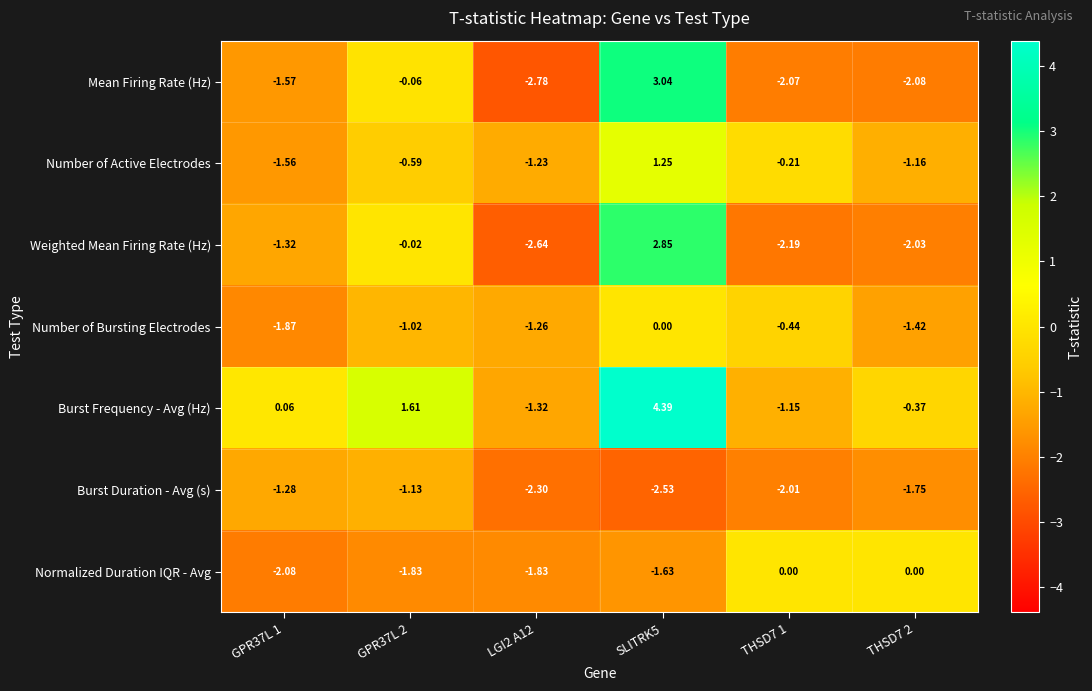

At which category is the sum across all series the highest?

SLITRK5